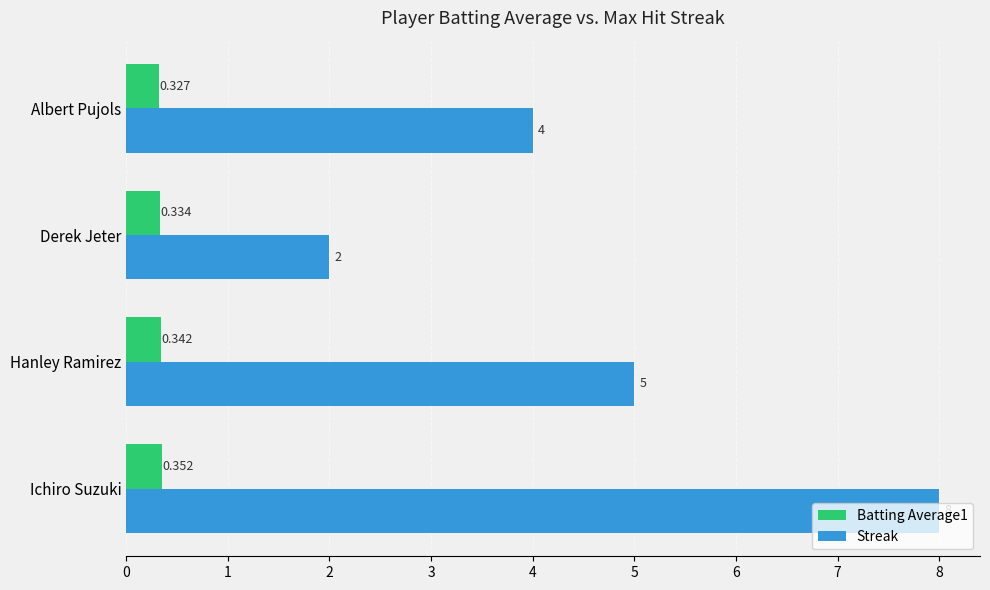

At which category is the sum across all series the highest?

Ichiro Suzuki